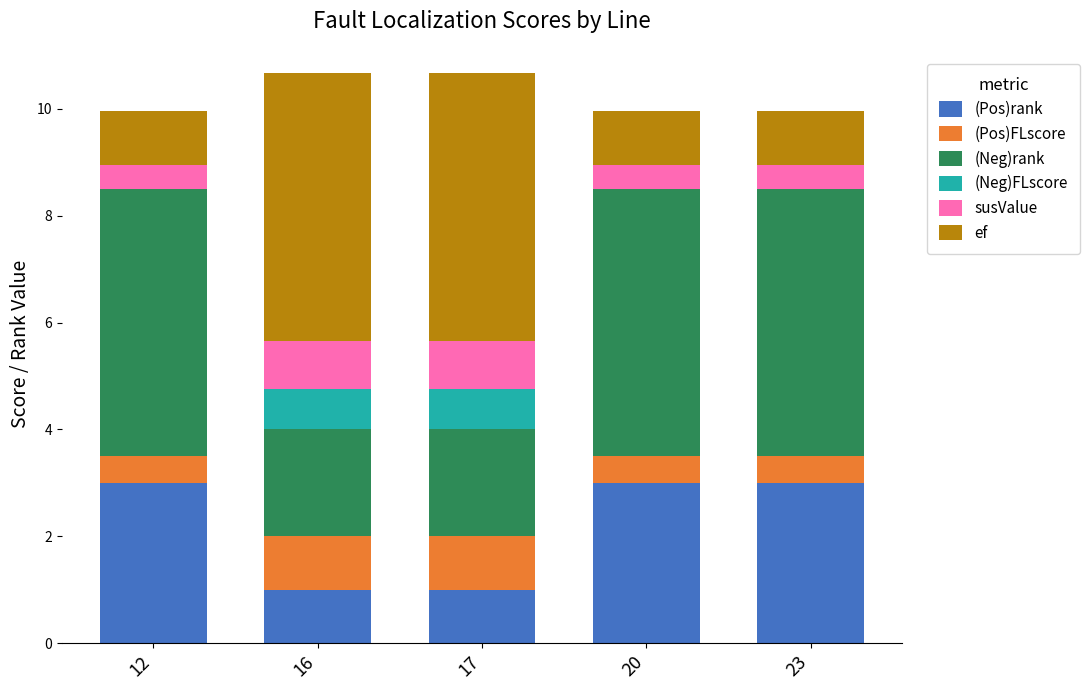

The (Pos)rank series shows 1.7 at 12. True or false?

False